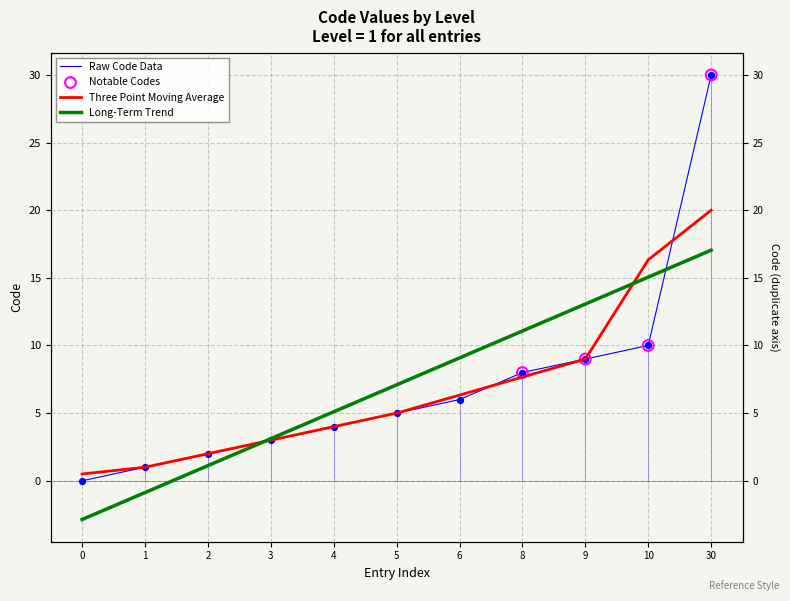

Which has a higher value, 8 or 2?

8